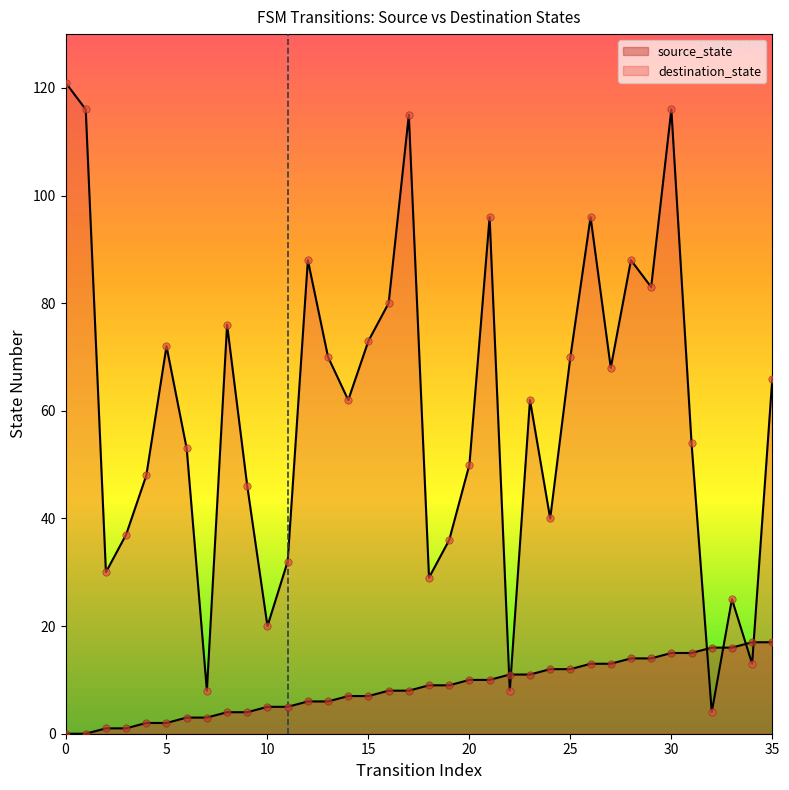

What are all the series names shown in the legend?

source_state, destination_state